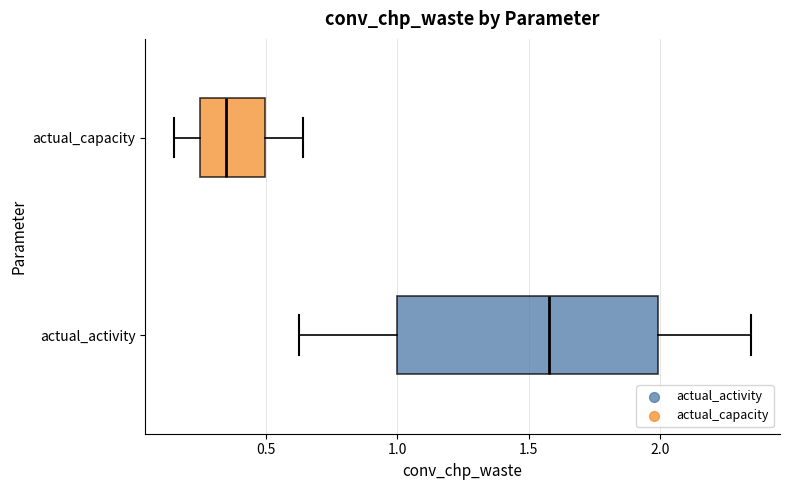

Where is the left edge of the box for actual_activity on the x-axis? The values are not printed on the chart, so give them approximately, as read against the axis.

1.00